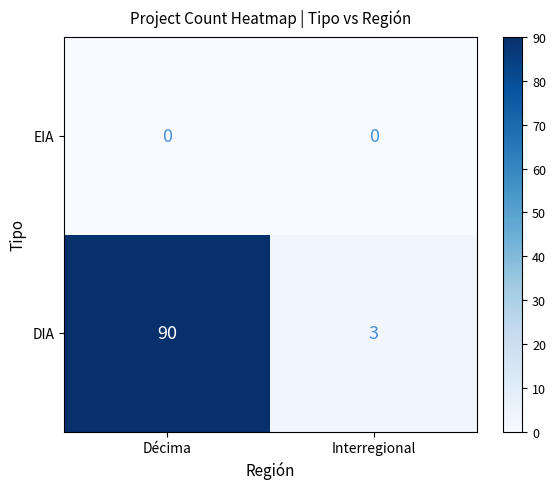

What is the maximum value for DIA?

90